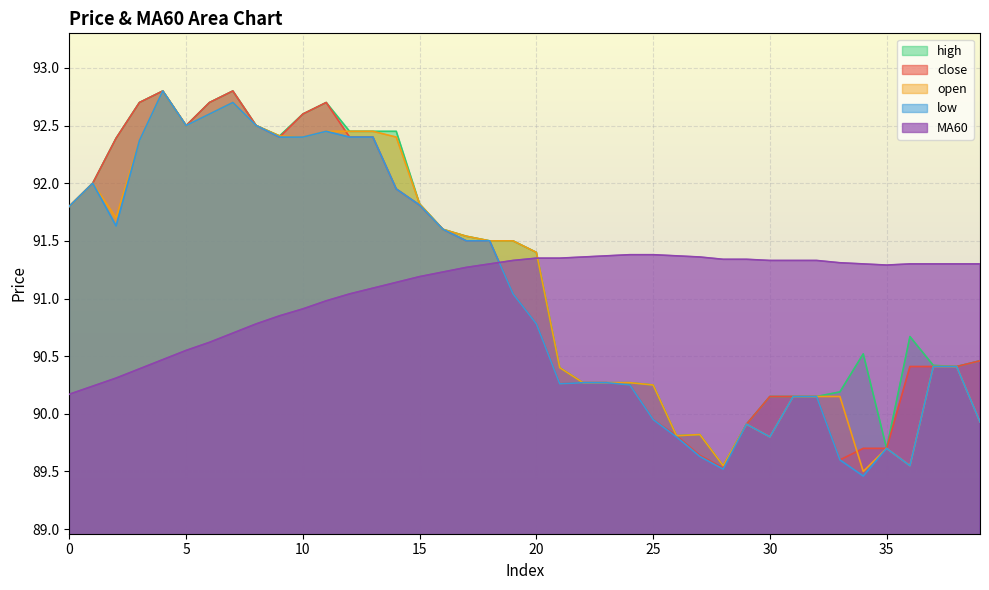

How many interior local valleys does the high series have?

6